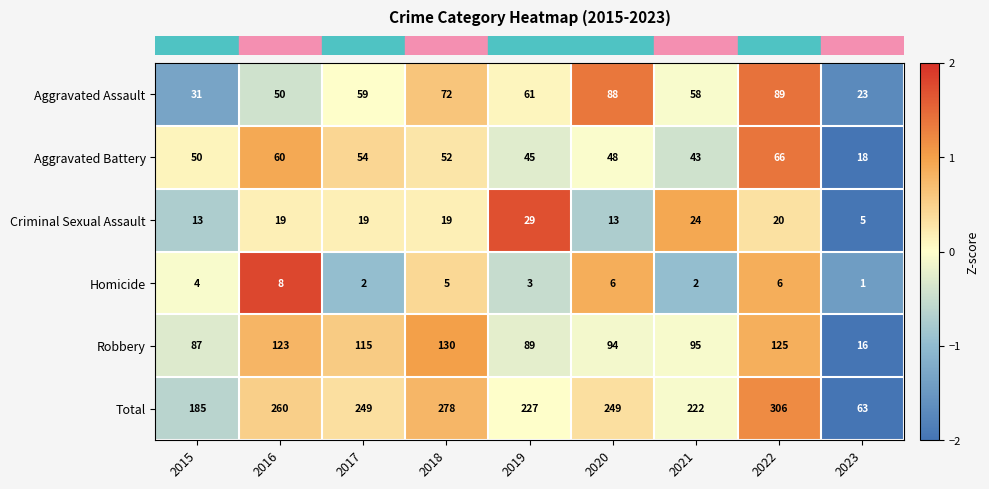

What is the difference between the highest and lowest values at 2016?

252